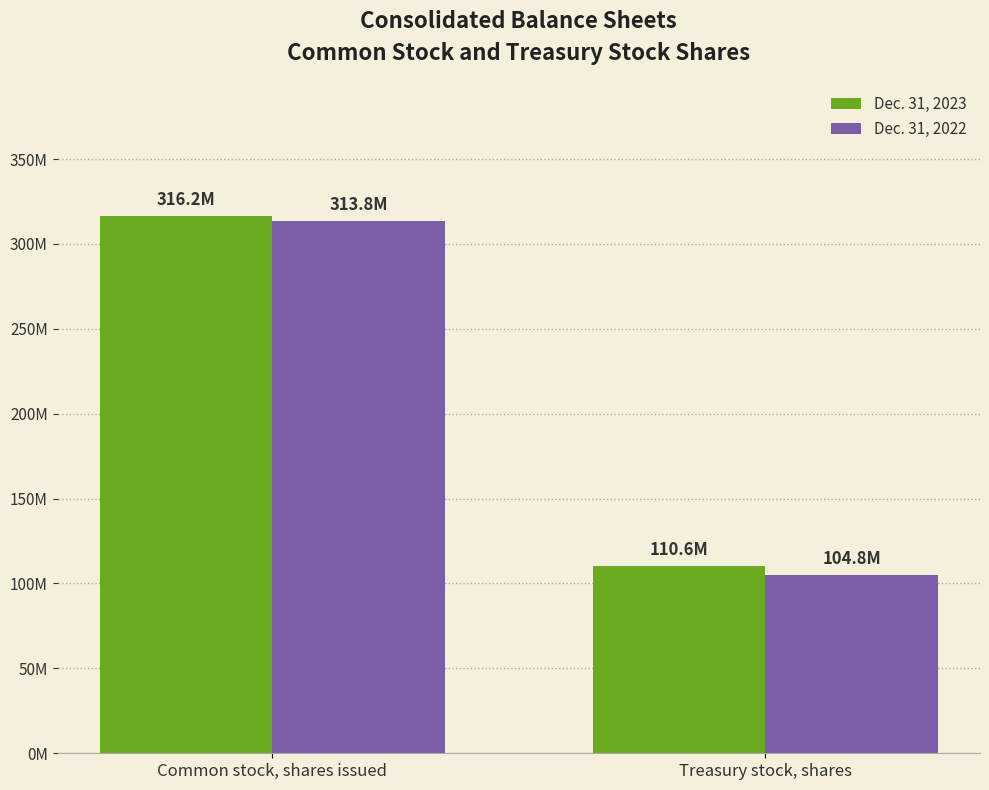

Is the value of Dec. 31, 2022 at Treasury stock, shares greater than the value of Dec. 31, 2023 at Treasury stock, shares?

No